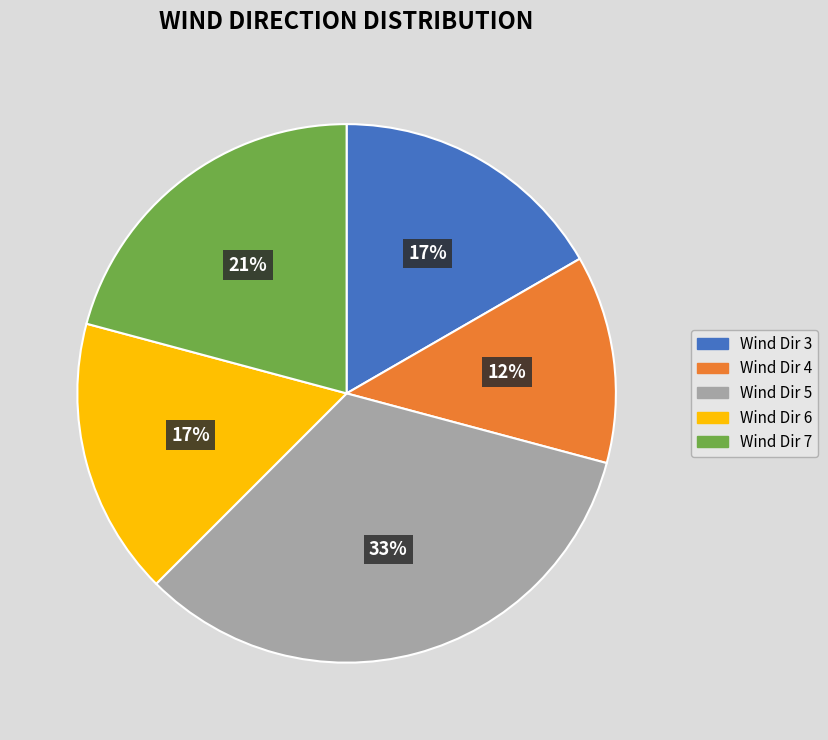

How many slices are in this pie chart?

5